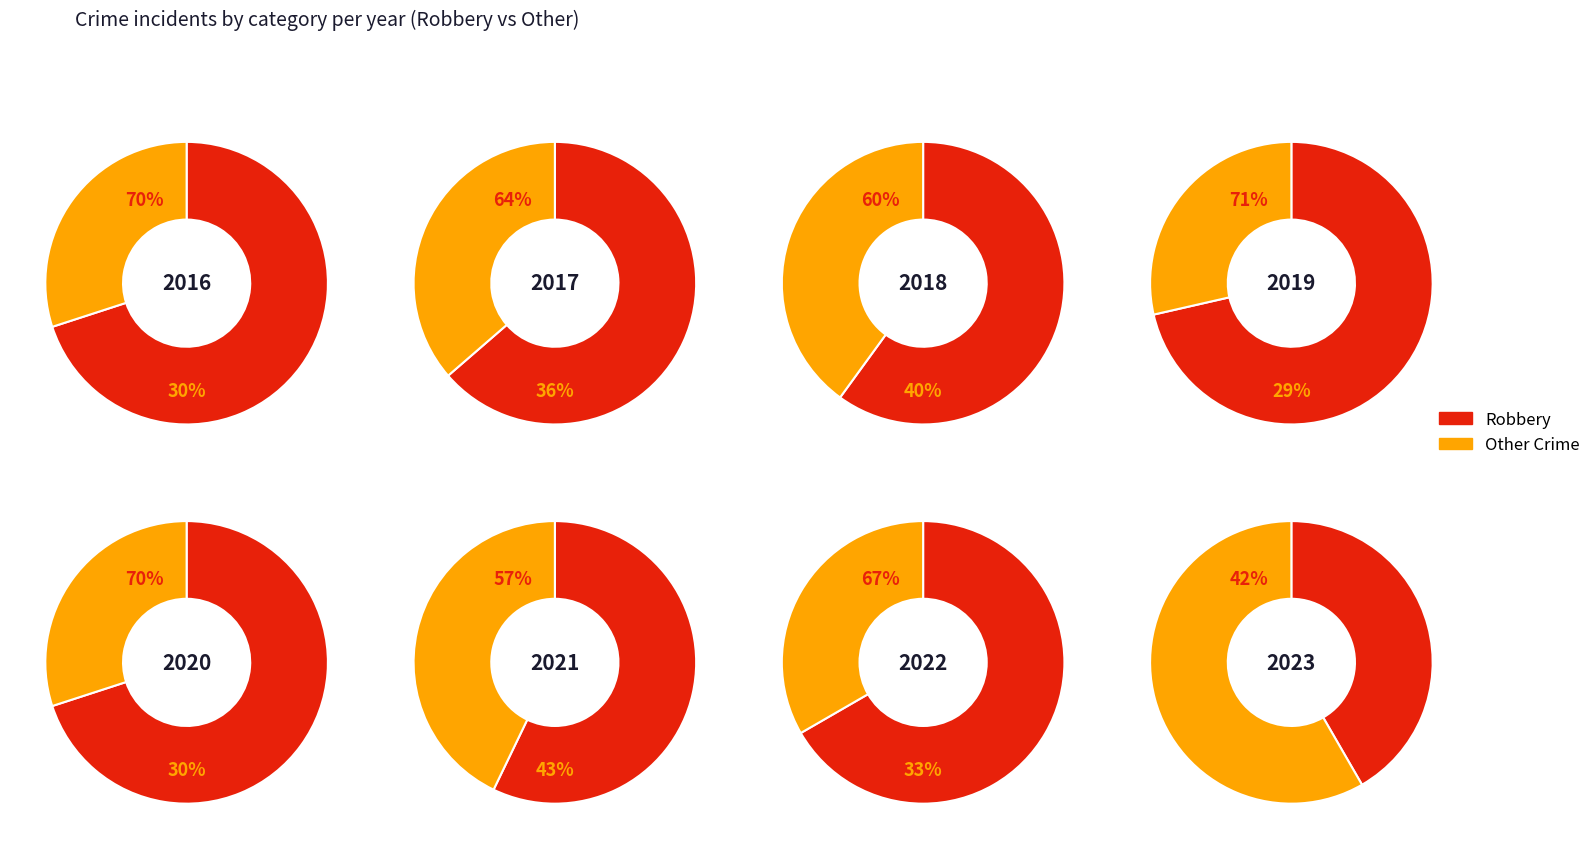

Rank the series by their maximum value, from highest to lowest.

Robbery, Other Crime